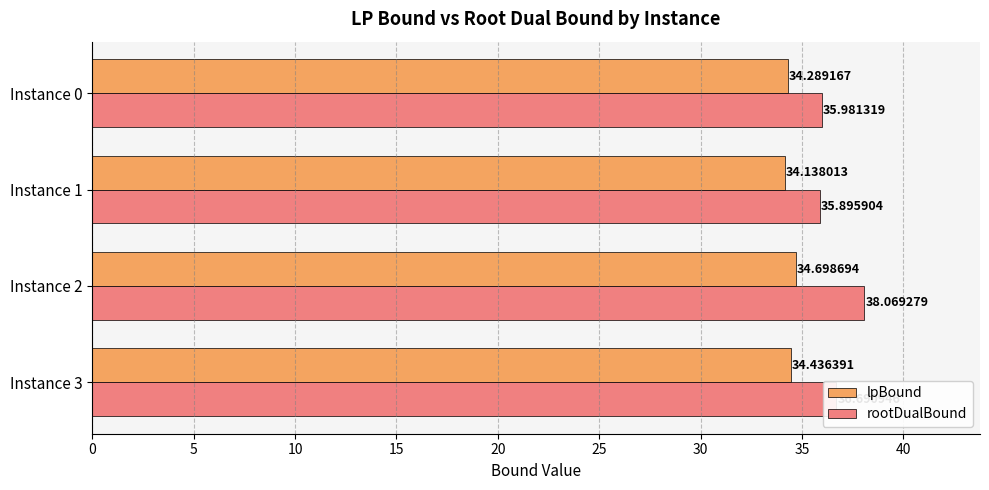

Rank the series by their maximum value, from highest to lowest.

rootDualBound, lpBound